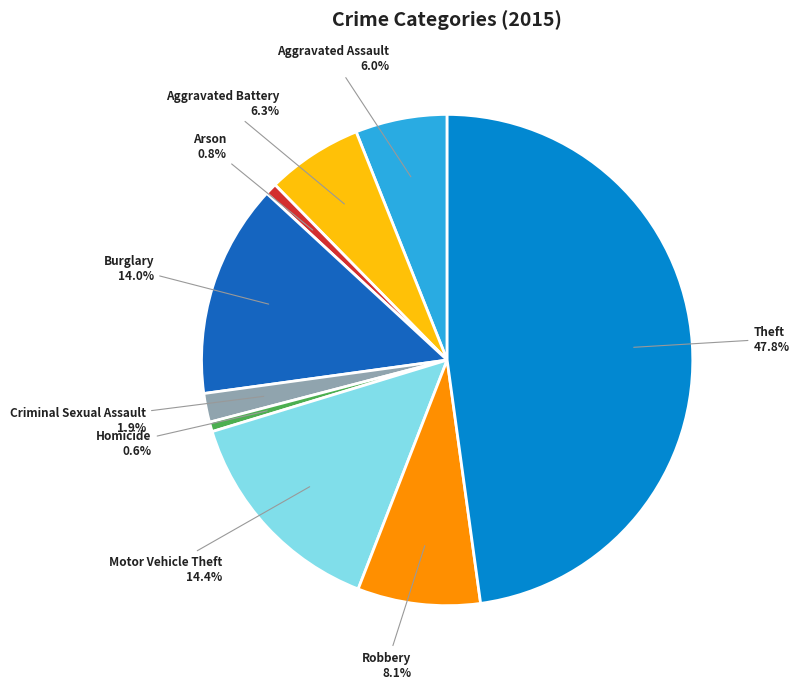

Which has a higher value, Aggravated Assault or Criminal Sexual Assault?

Aggravated Assault